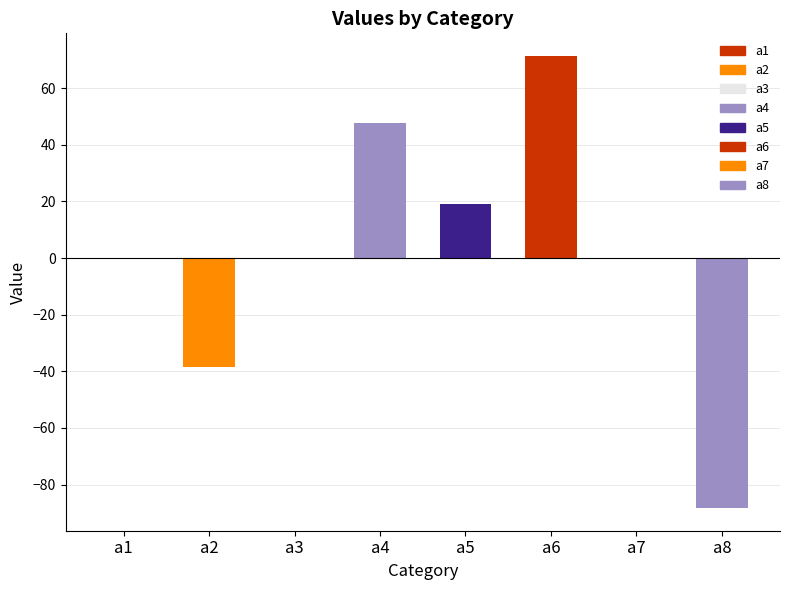

The chart shows a value of 85.3 at a4. True or false?

False